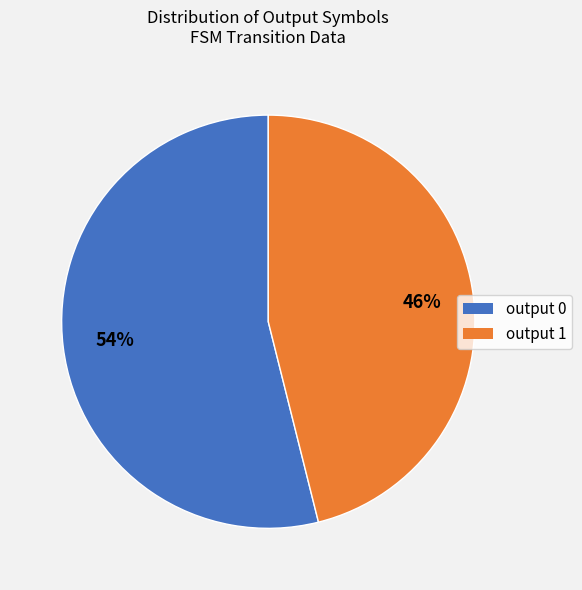

Which has a higher value, output 0 or output 1?

output 0